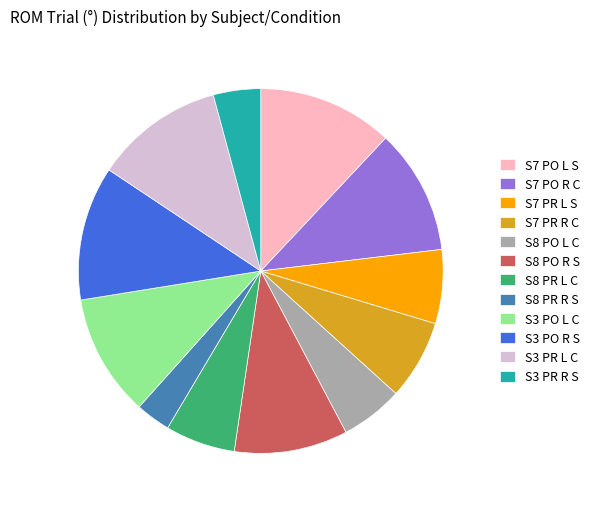

Which category has the smallest portion of the pie?

S8 PR R S